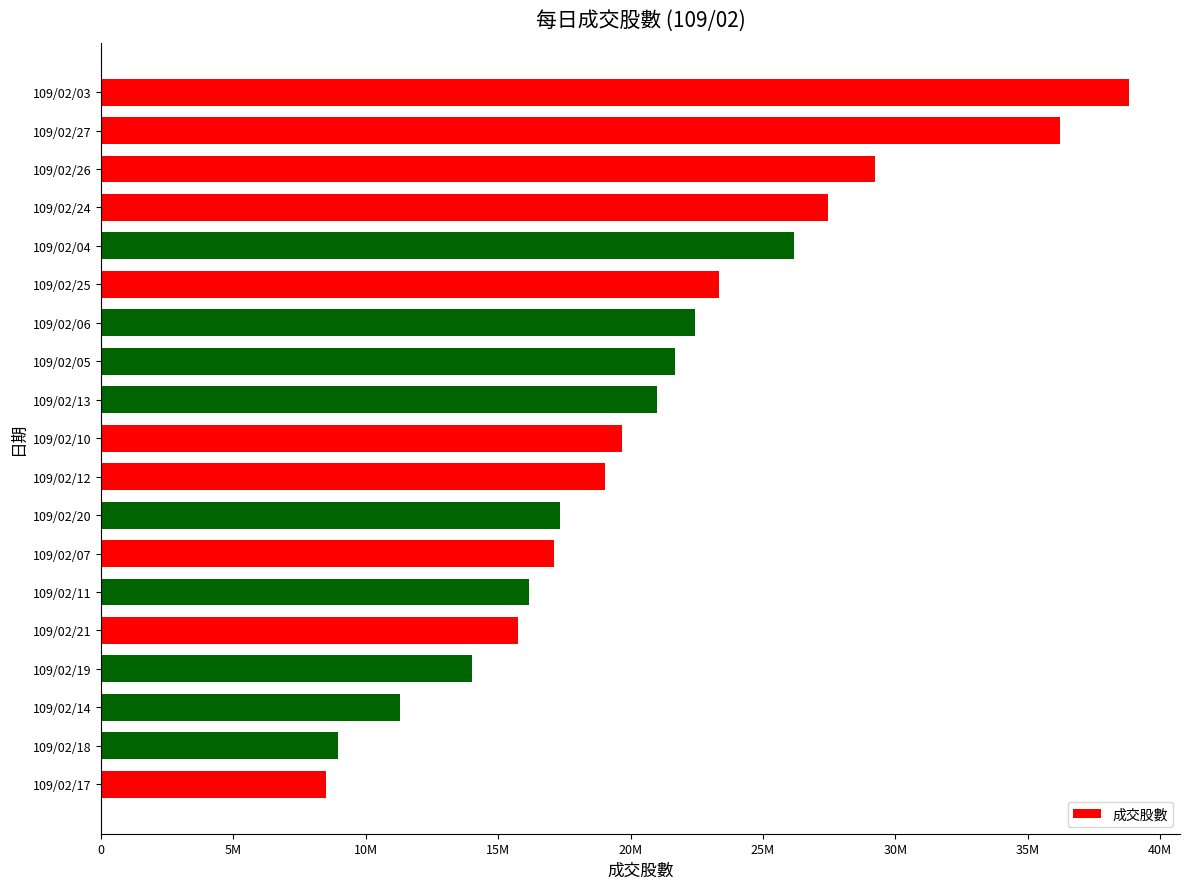

Does the chart contain any negative values?

No